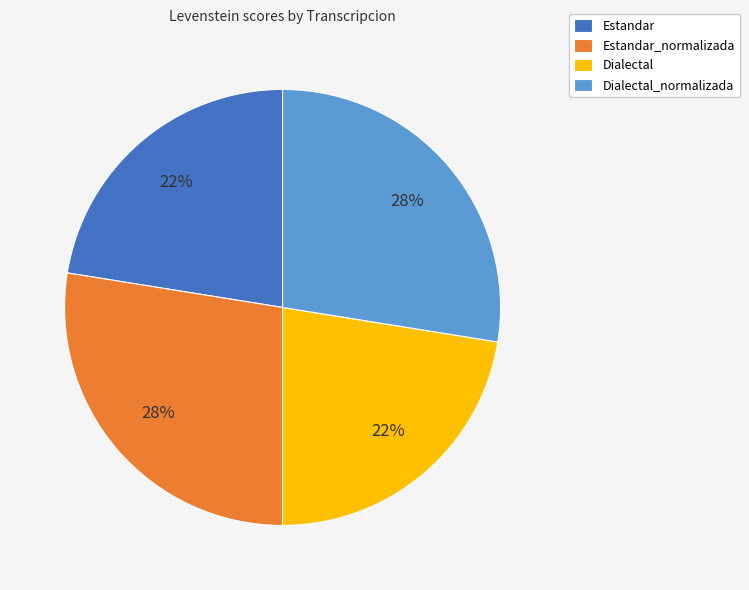

Which has a higher value, Estandar or Dialectal_normalizada?

Dialectal_normalizada